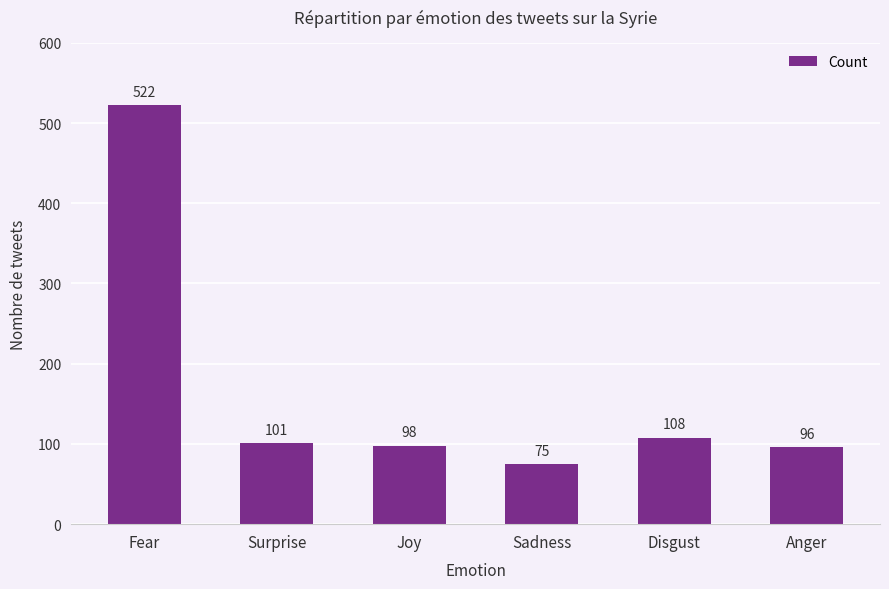

Rank the categories by value from lowest to highest.

Sadness, Anger, Joy, Surprise, Disgust, Fear